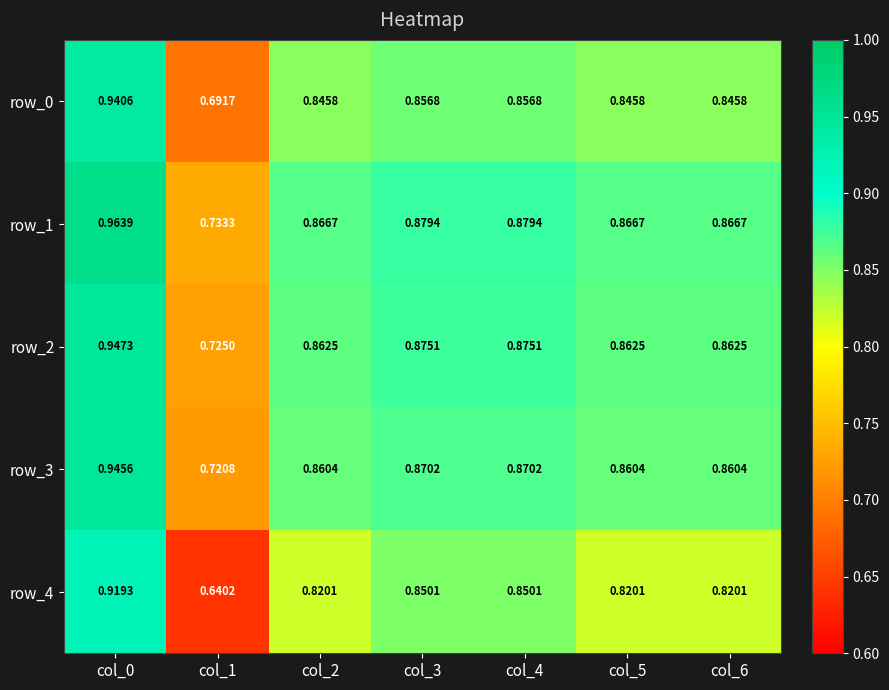

Is the value of row_4 at col_4 greater than the value of row_2 at col_6?

No